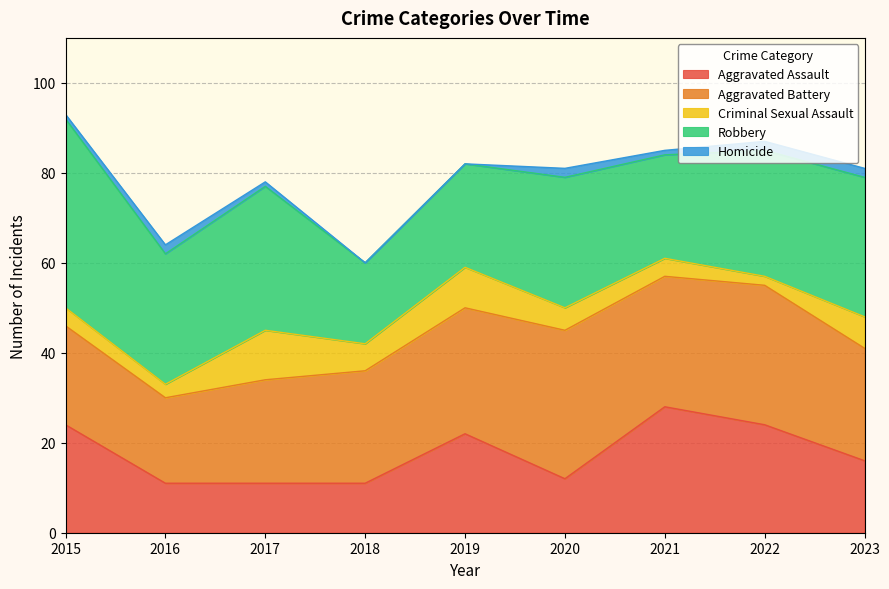

Where is the first local minimum for Aggravated Assault?

2020